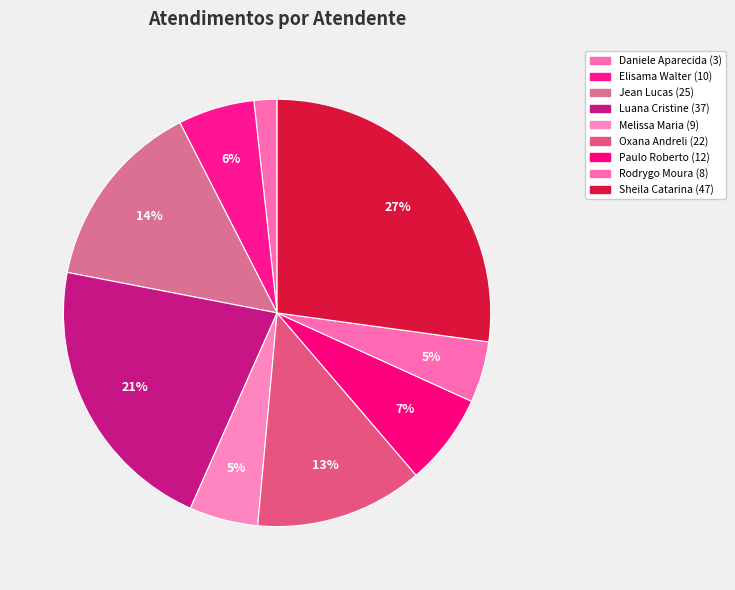

Count the number of slices in the pie.

9